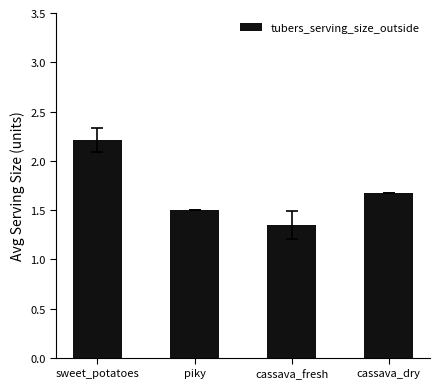

List the labels in order of value, smallest first.

cassava_fresh, piky, cassava_dry, sweet_potatoes